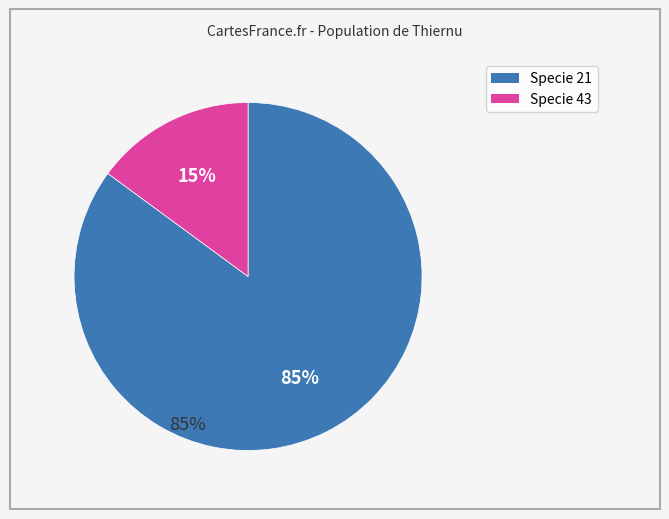

Is 21 the majority of the pie?

No